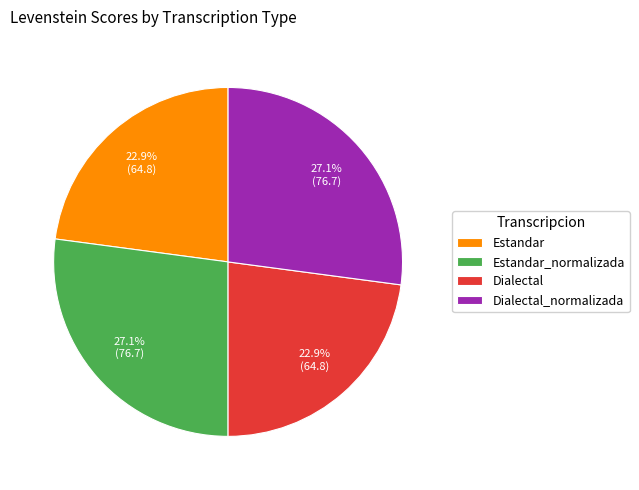

Count the number of slices in the pie.

4